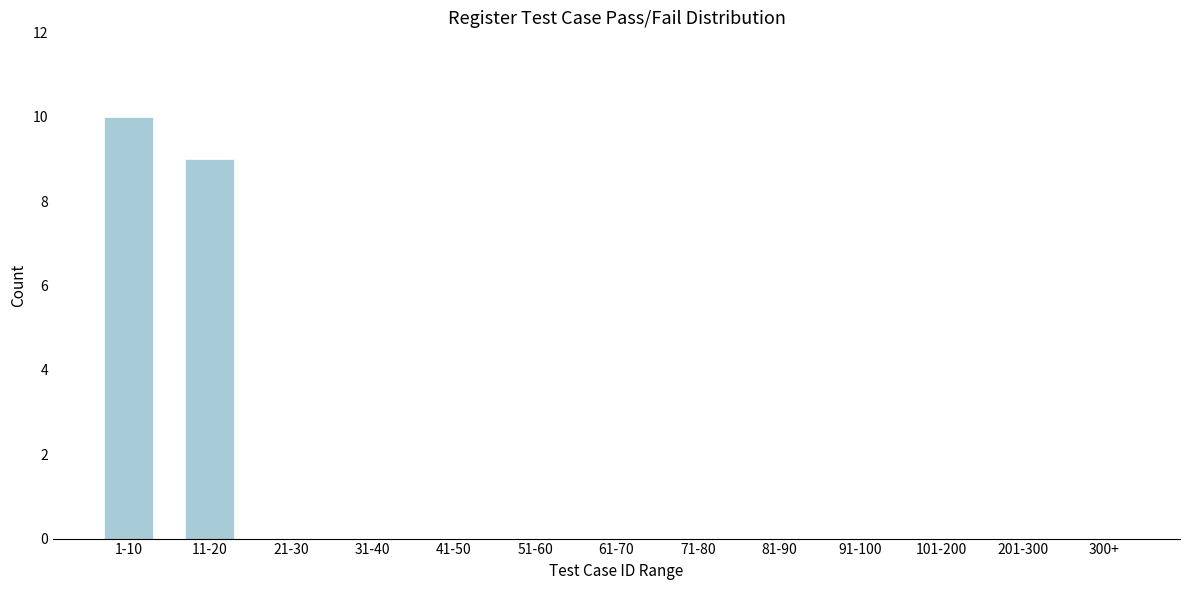

Reading left to right, what are all the values shown in this chart?

1-10=10	11-20=9	21-30=0	31-40=0	41-50=0	51-60=0	61-70=0	71-80=0	81-90=0	91-100=0	101-200=0	201-300=0	300+=0